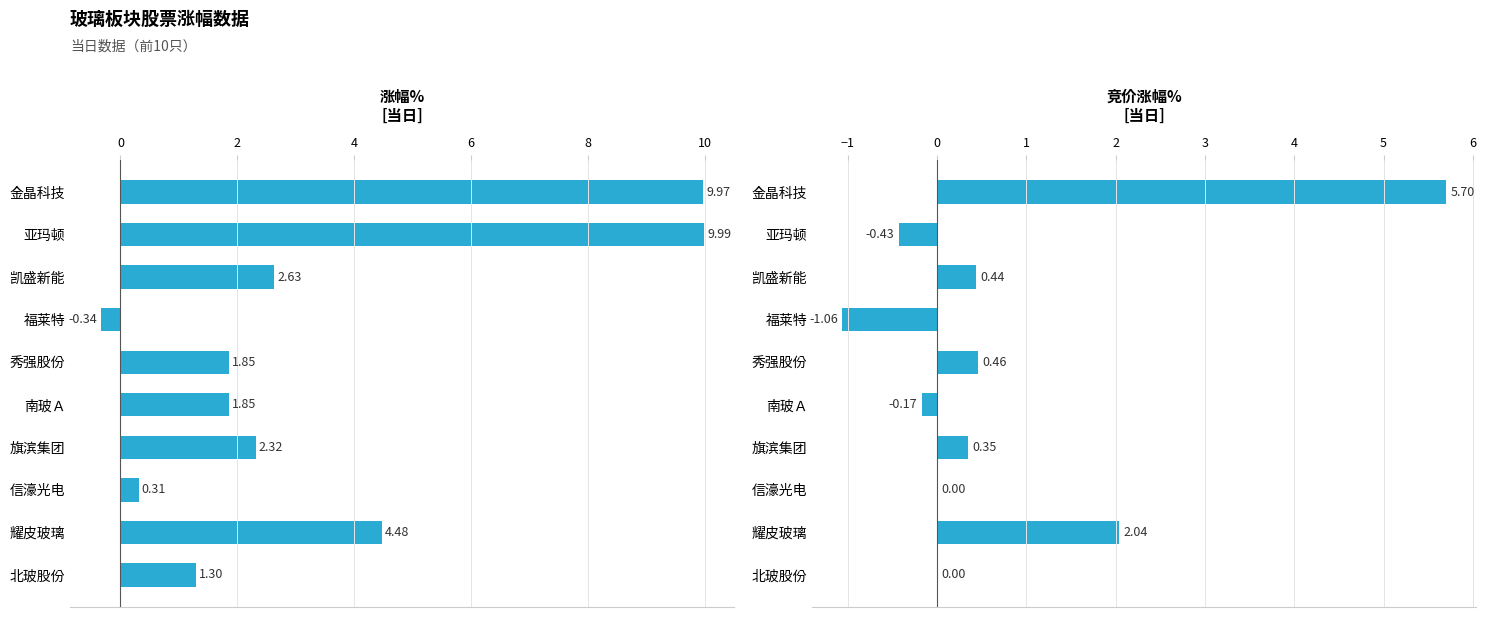

Reading right to left, transcribe all the data shown in this chart.

涨幅%: 1.3	4.5	0.3	2.3	1.9	1.9	-0.3	2.6	10.0	10.0
竞价涨幅%: 0.0	2.0	0.0	0.3	-0.2	0.5	-1.1	0.4	-0.4	5.7